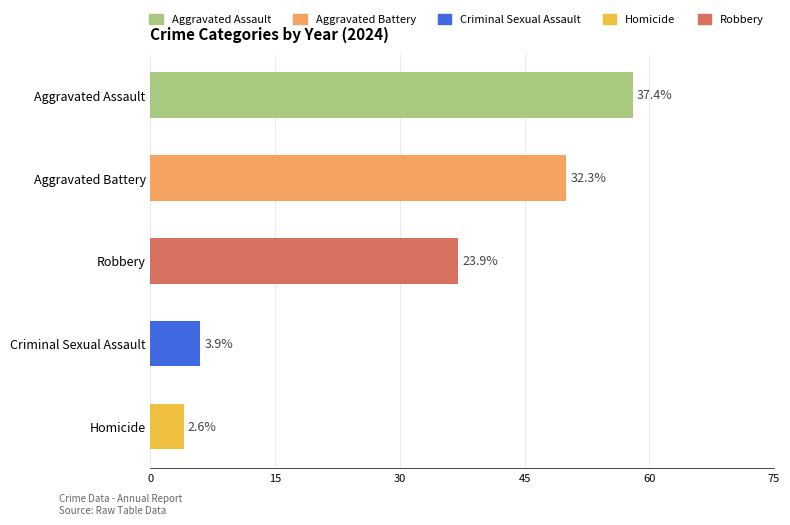

True or false: Aggravated Battery has a value of 11 at 2024.

False